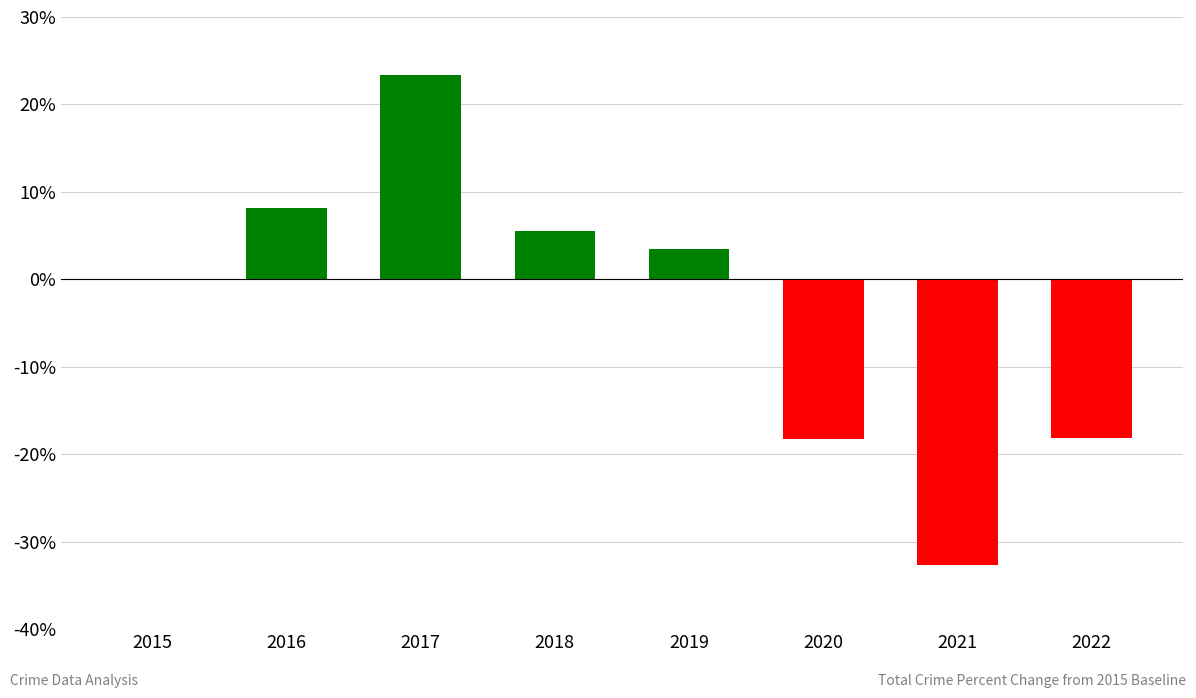

What is the sum of all values?

-28.6